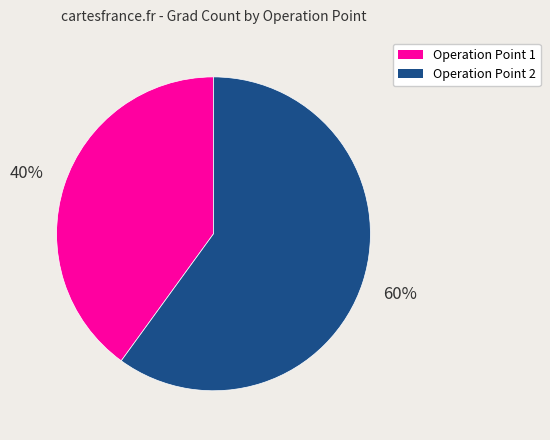

Count the number of slices in the pie.

2